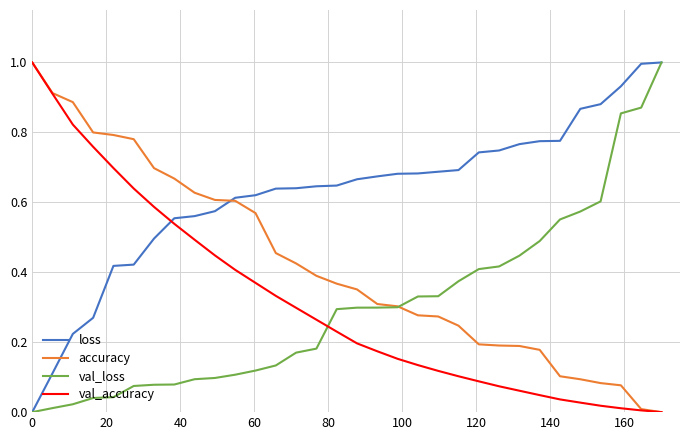

What is the greatest value displayed?

1.0